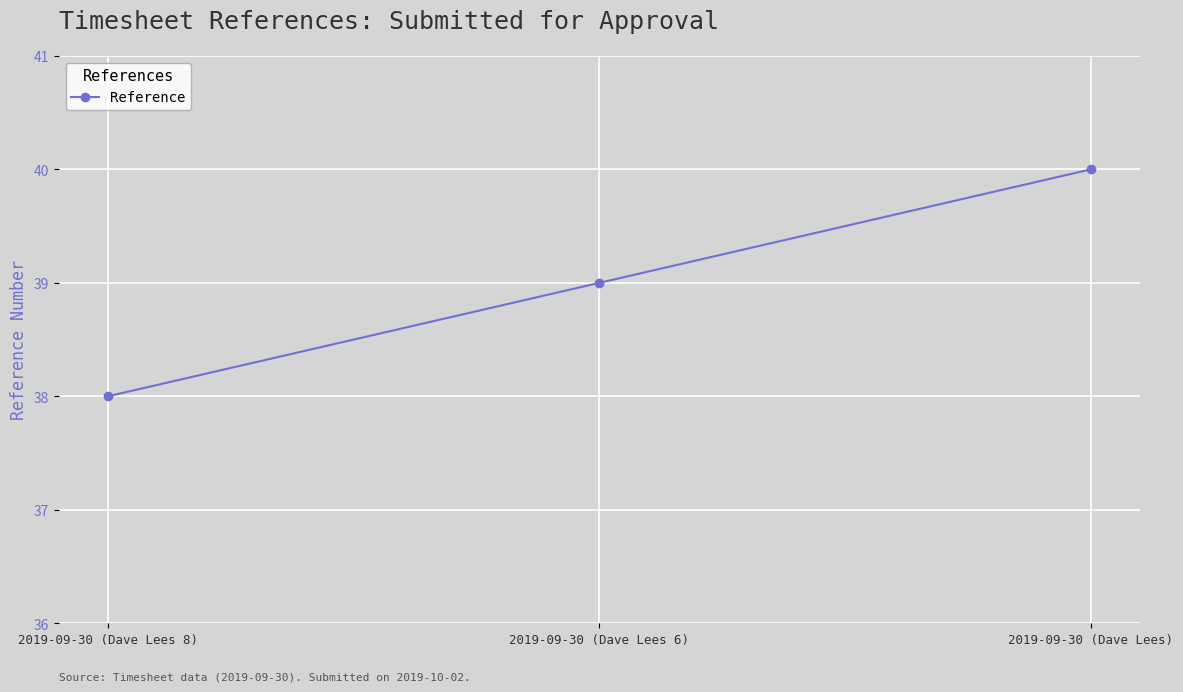

Rank the categories by value from highest to lowest.

2019-09-30 (Dave Lees), 2019-09-30 (Dave Lees 6), 2019-09-30 (Dave Lees 8)